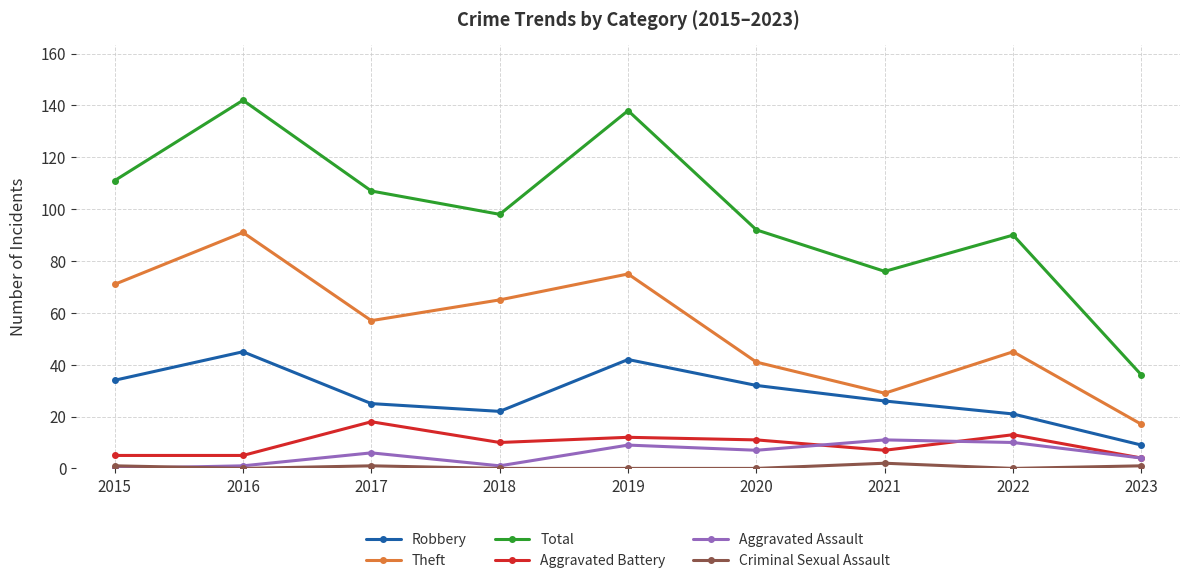

What is the difference between the highest and lowest values at 2020?

92